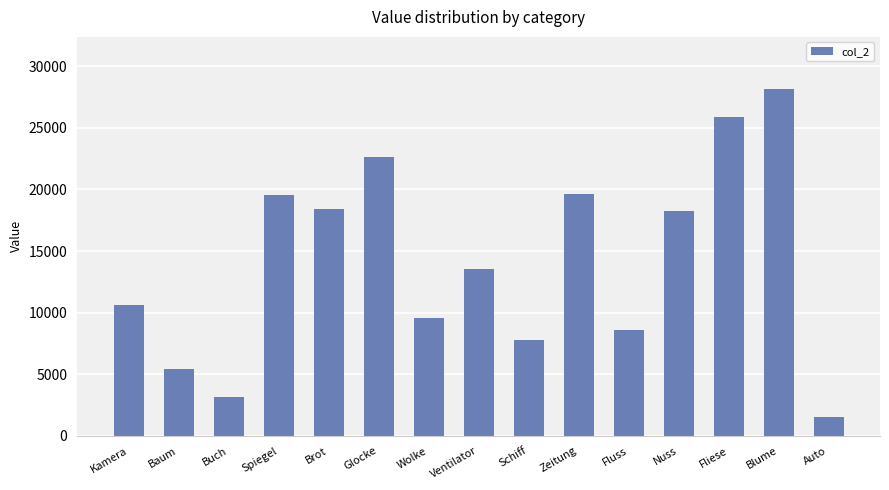

How many data points are less than 13524?

7